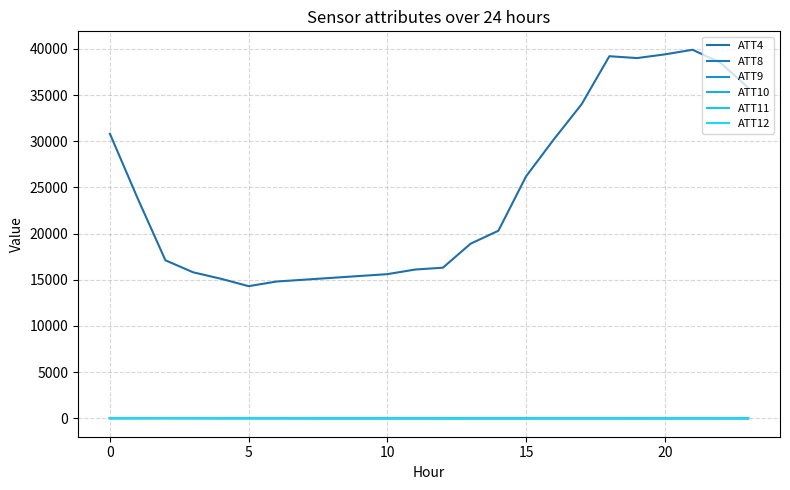

How many lines are shown in the chart?

6